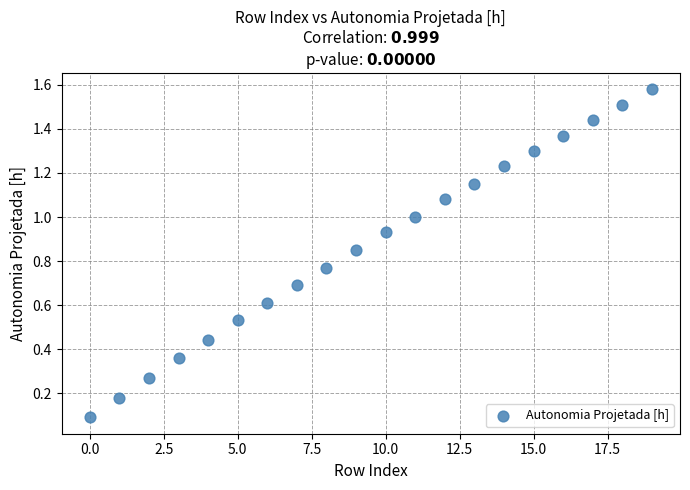

What is the range of Y values (max minus min)?

1.5